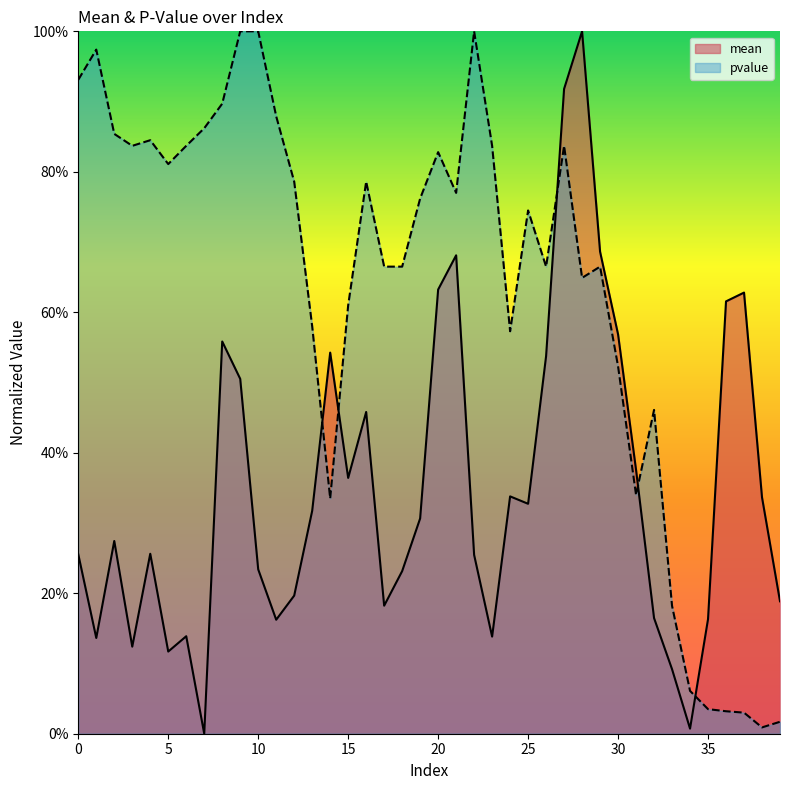

At which category does pvalue reach its first local peak?

1